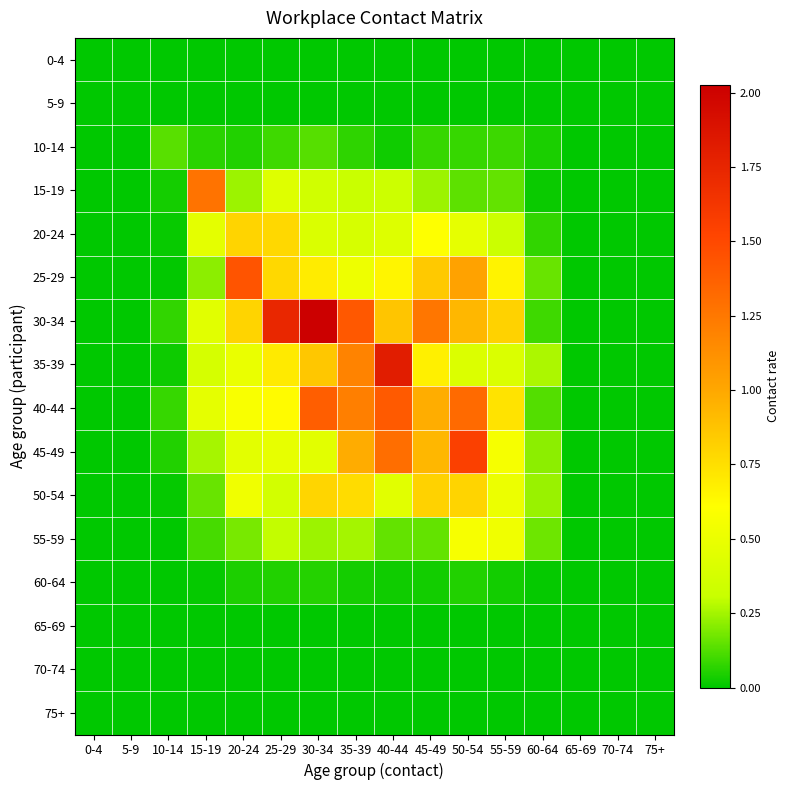

What is the spread (max minus min) of values at 45-49?

1.3